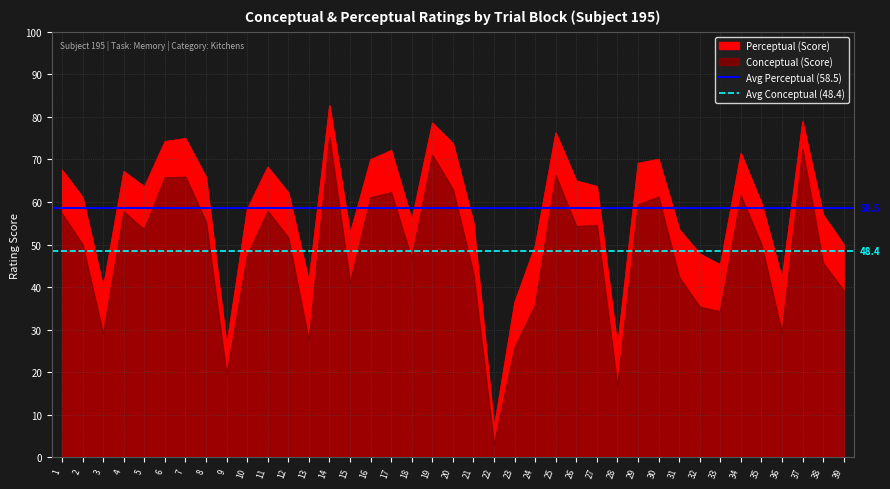

The value of Avg Perceptual (58.5) at 2 is 58.5. True or false?

True